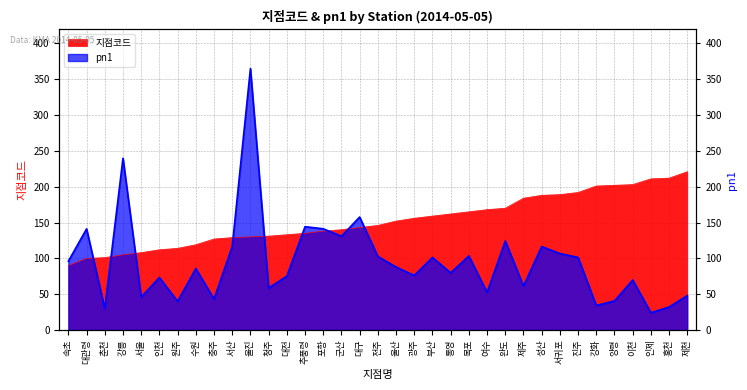

Which series has the largest total across all categories?

지점코드